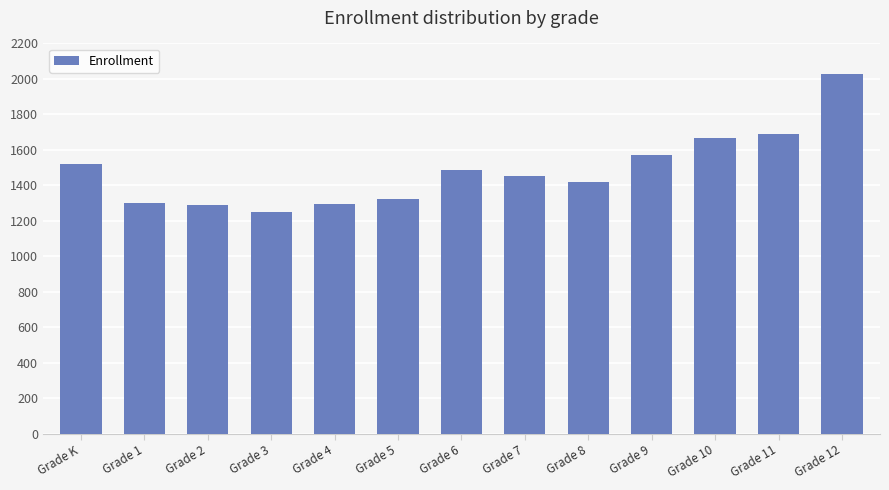

True or false: the data shows 1570 at Grade 9.

True